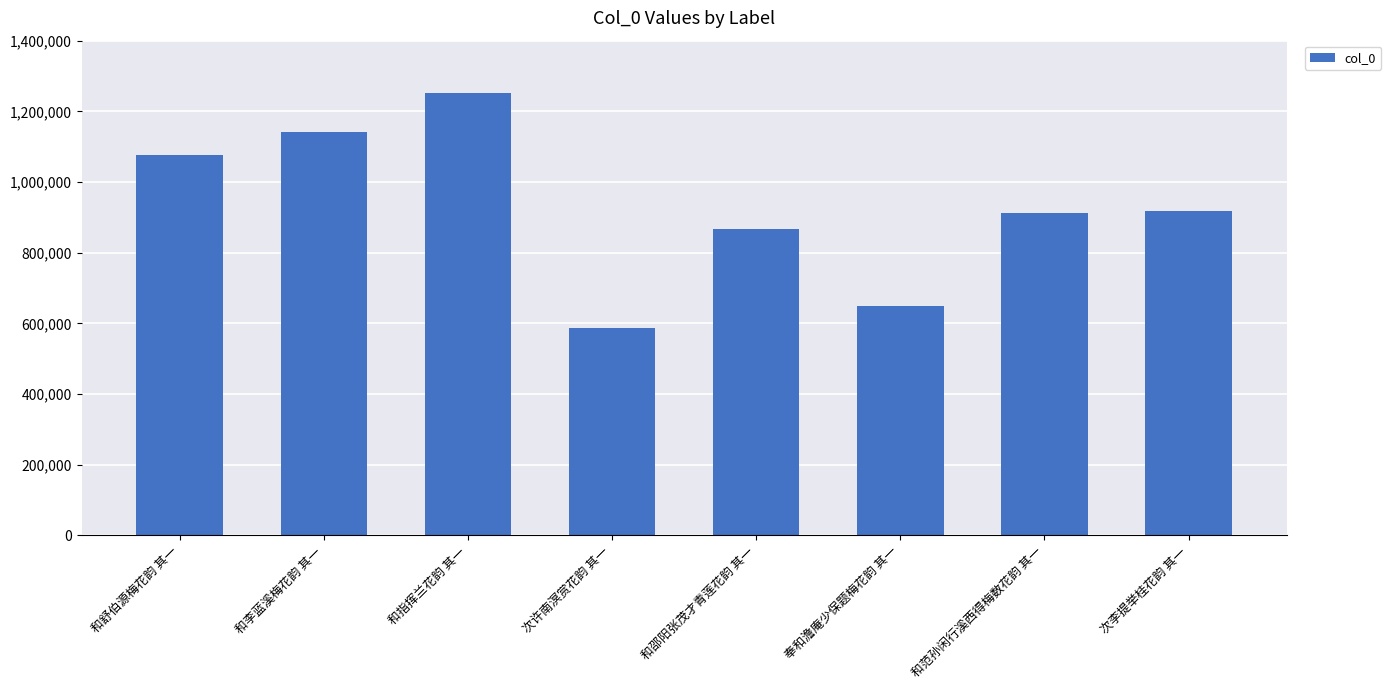

What is the average value?

925119